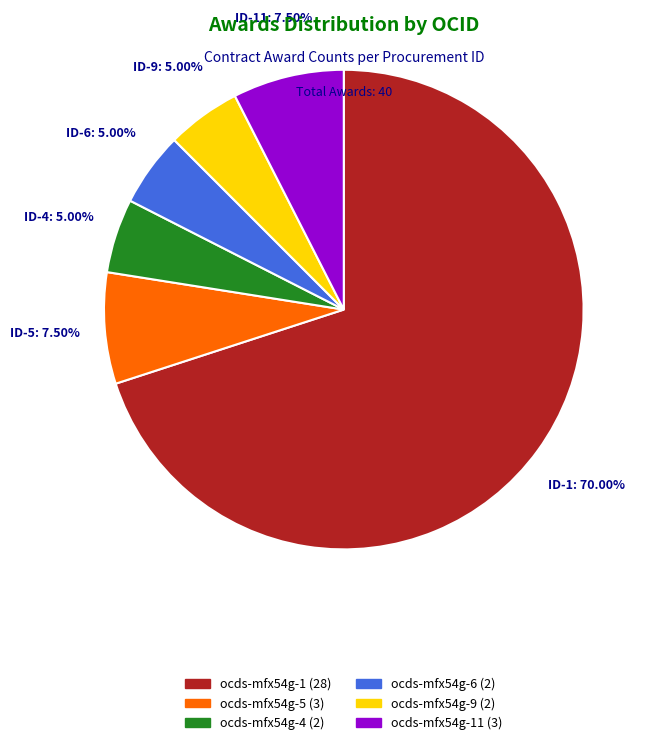

How many segments does this pie chart have?

6